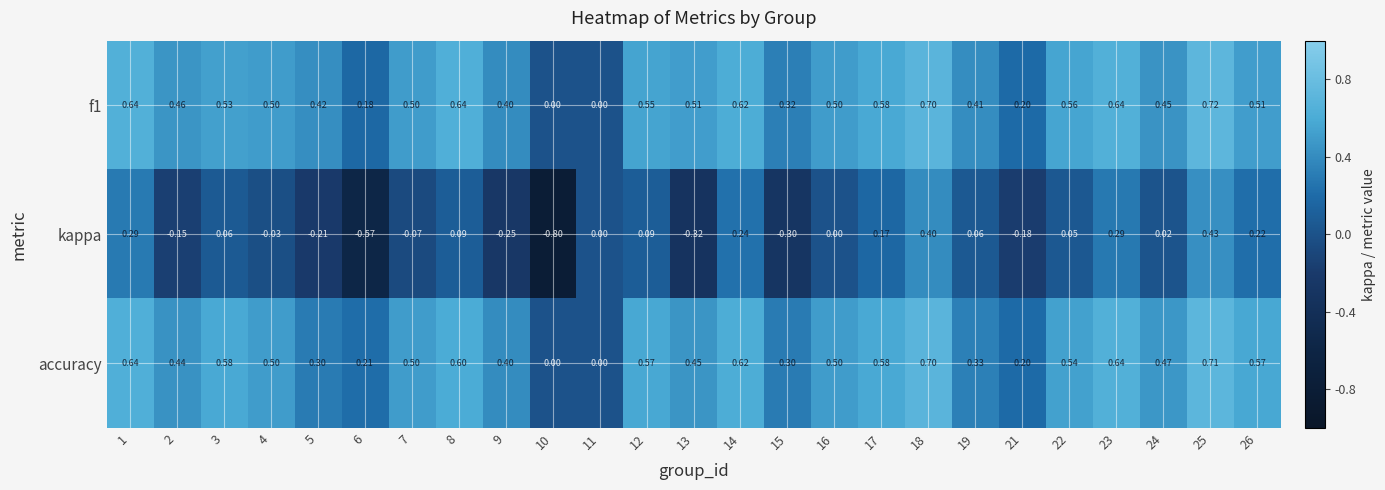

Between 2 and 3, which series saw the biggest shift?

kappa